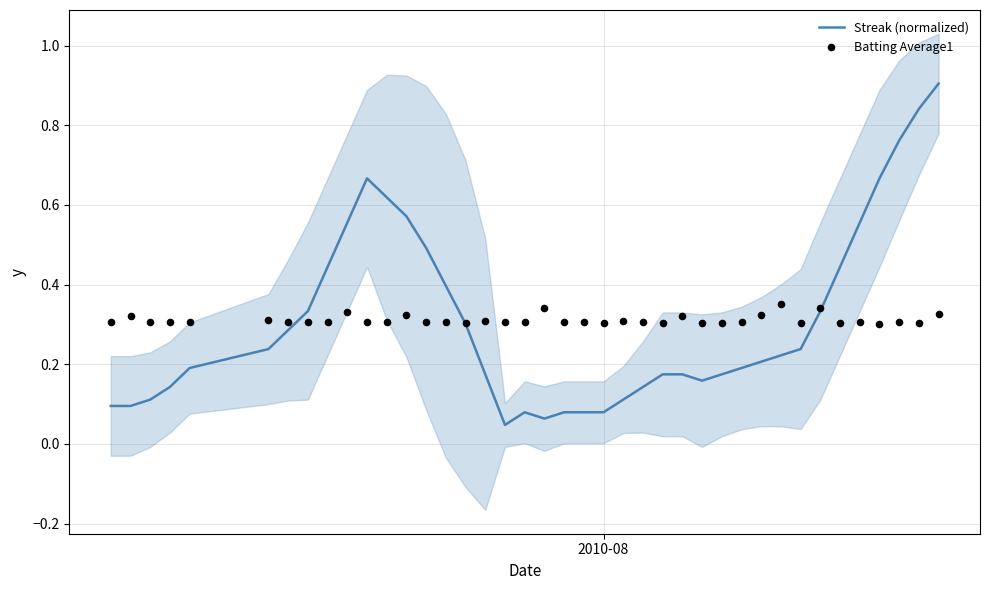

Which series reaches the minimum Y coordinate?

Streak (normalized)